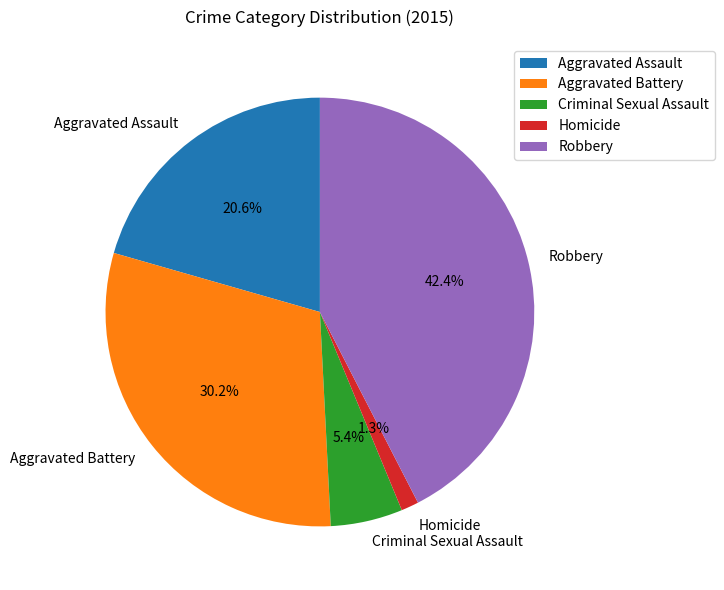

Which category has the smallest portion of the pie?

Homicide